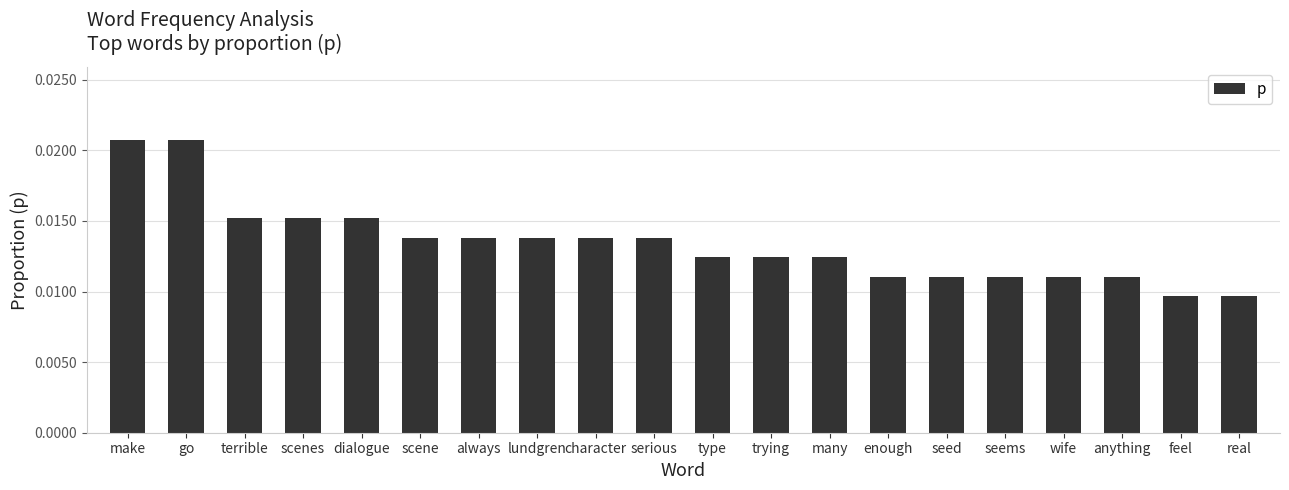

What is the label of the 12th bar from the left?

trying